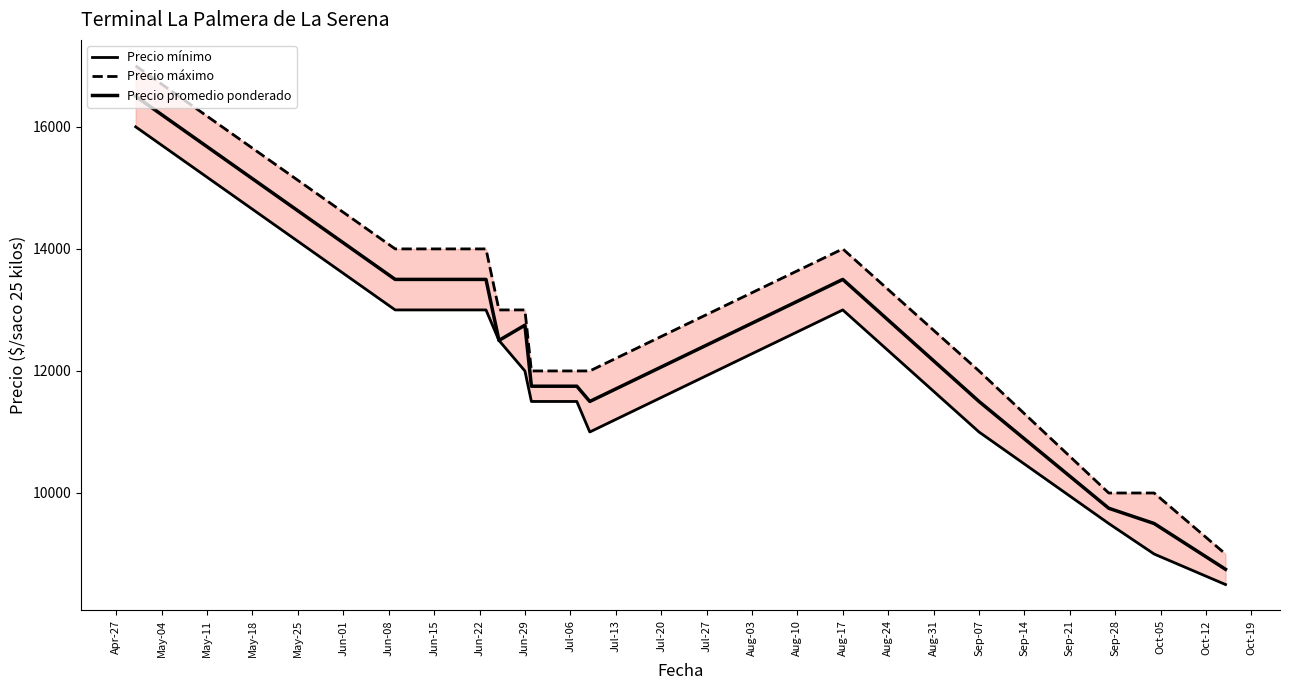

What is the maximum value for Precio máximo?

17000